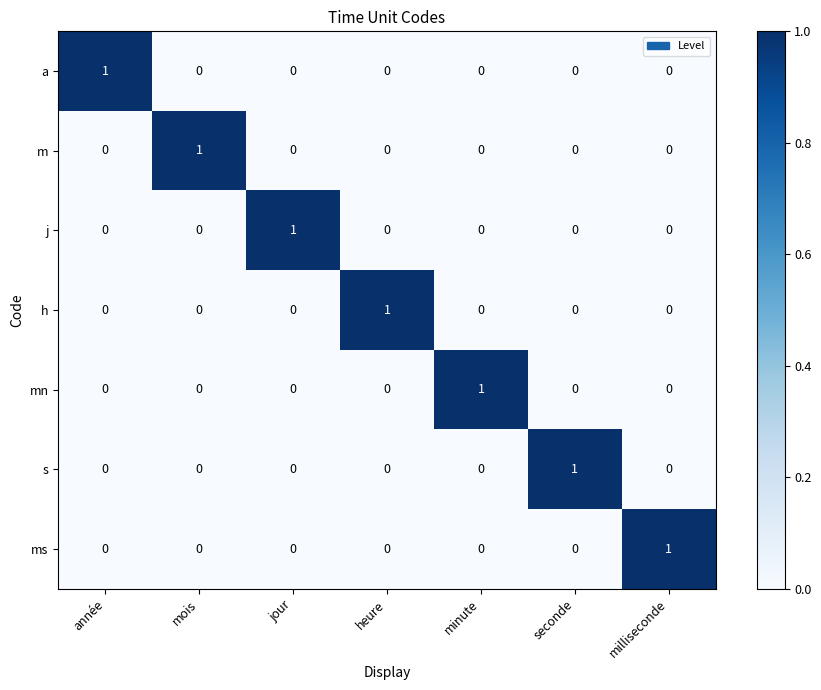

How many m values are between 0 and 1?

7